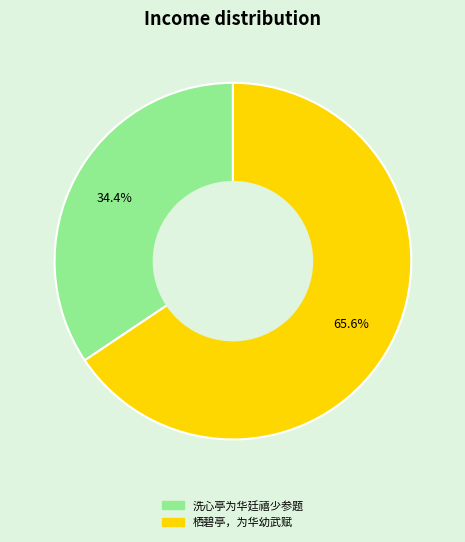

To the nearest percent, what percentage of the pie is 洗心亭为华廷禧少参题?

34%